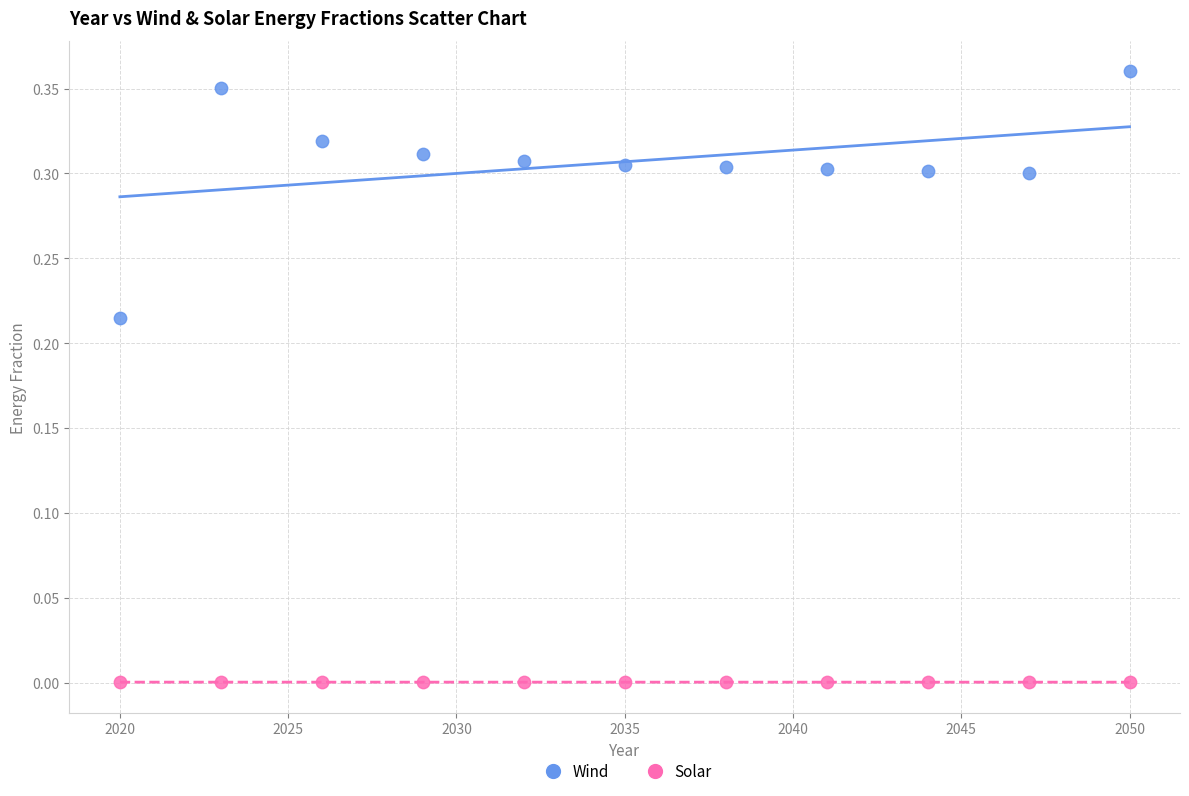

Across all data points, what is the range of X values (max minus min)?

30.0